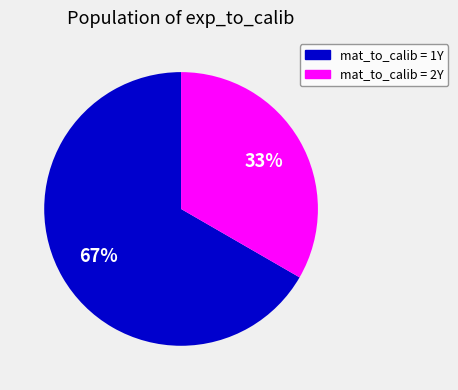

Is there any slice that represents more than half of the pie?

Yes